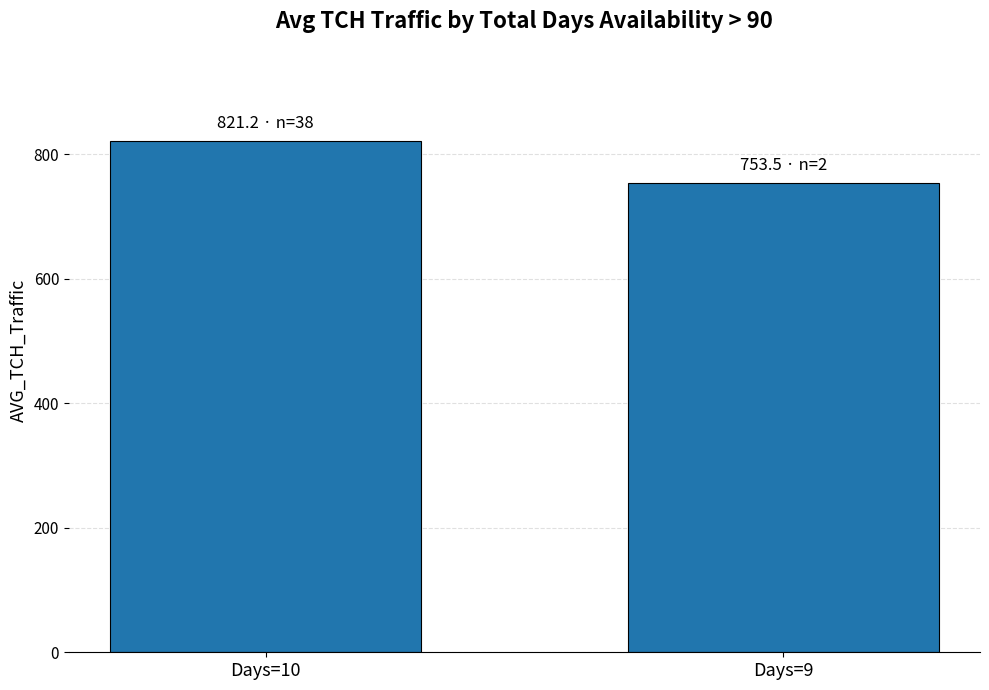

Where is the data nearest to the value 787?

Days=9